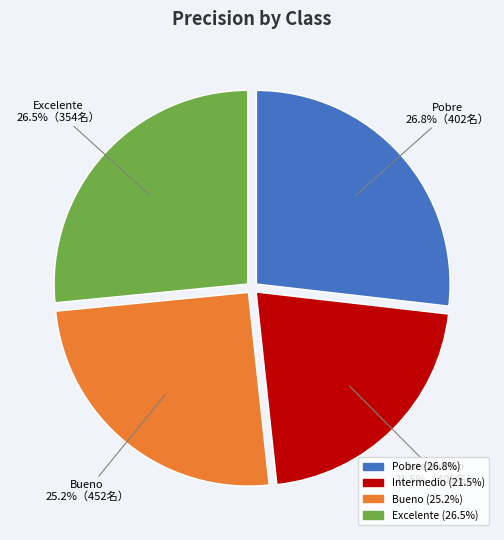

To the nearest percent, what is the difference between the largest and smallest slice percentages?

5%